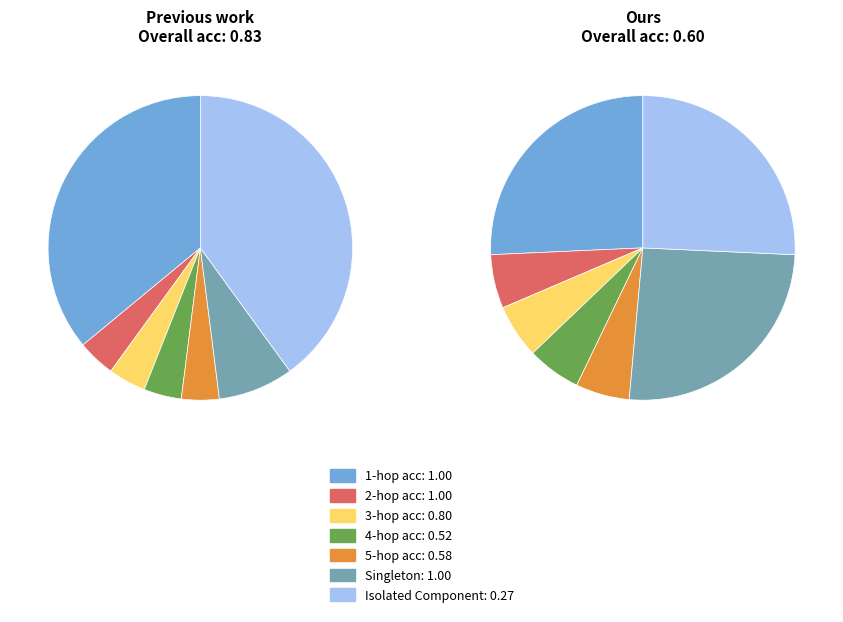

Approximately how many times larger is the value at 9 compared to 9?

1.0